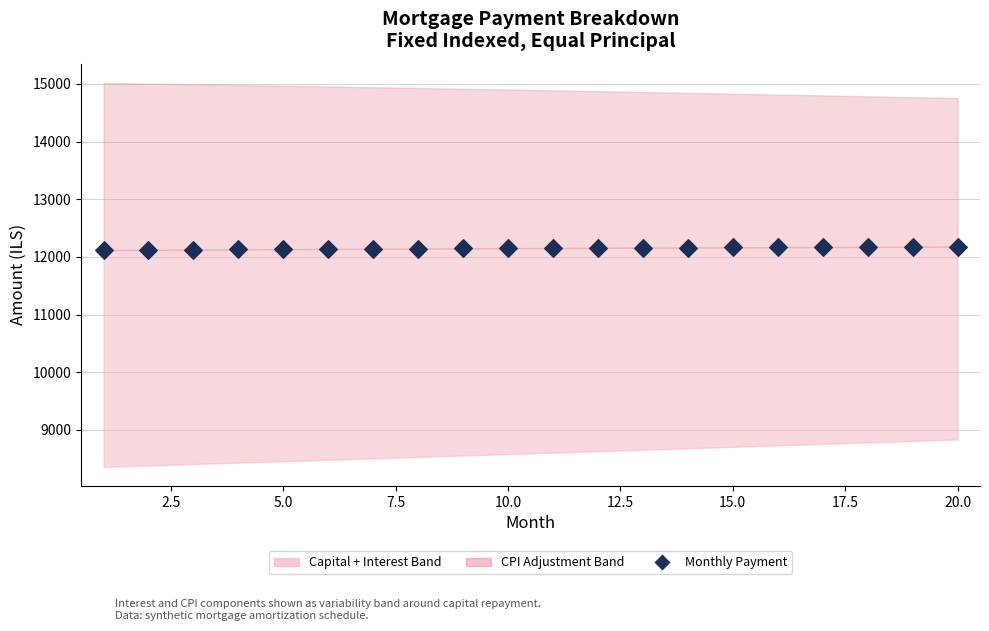

What is the range of X values (max minus min)?

19.0